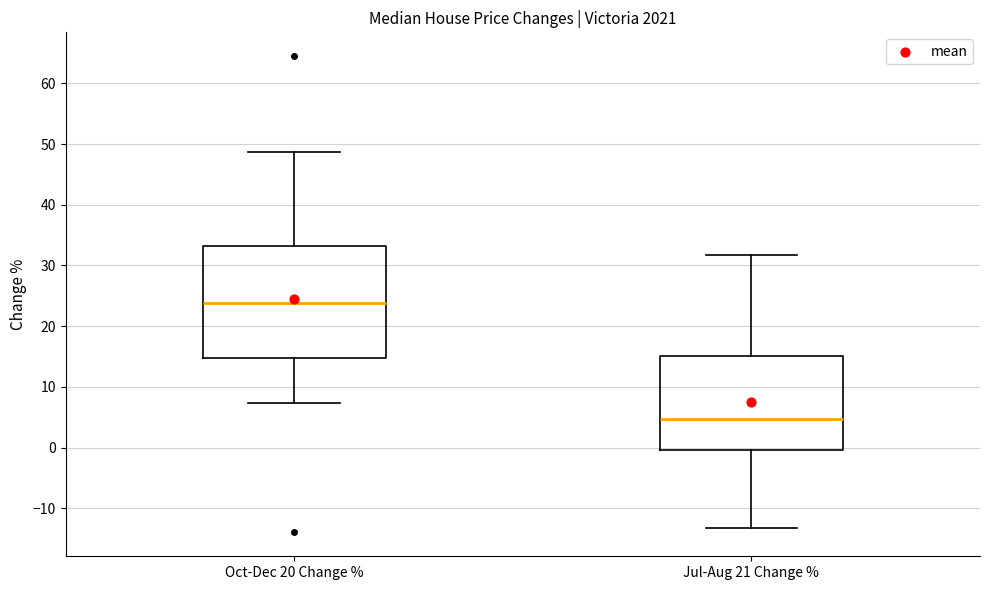

Which box is the tallest, from its lower edge to its upper edge?

Oct-Dec 20 Change %